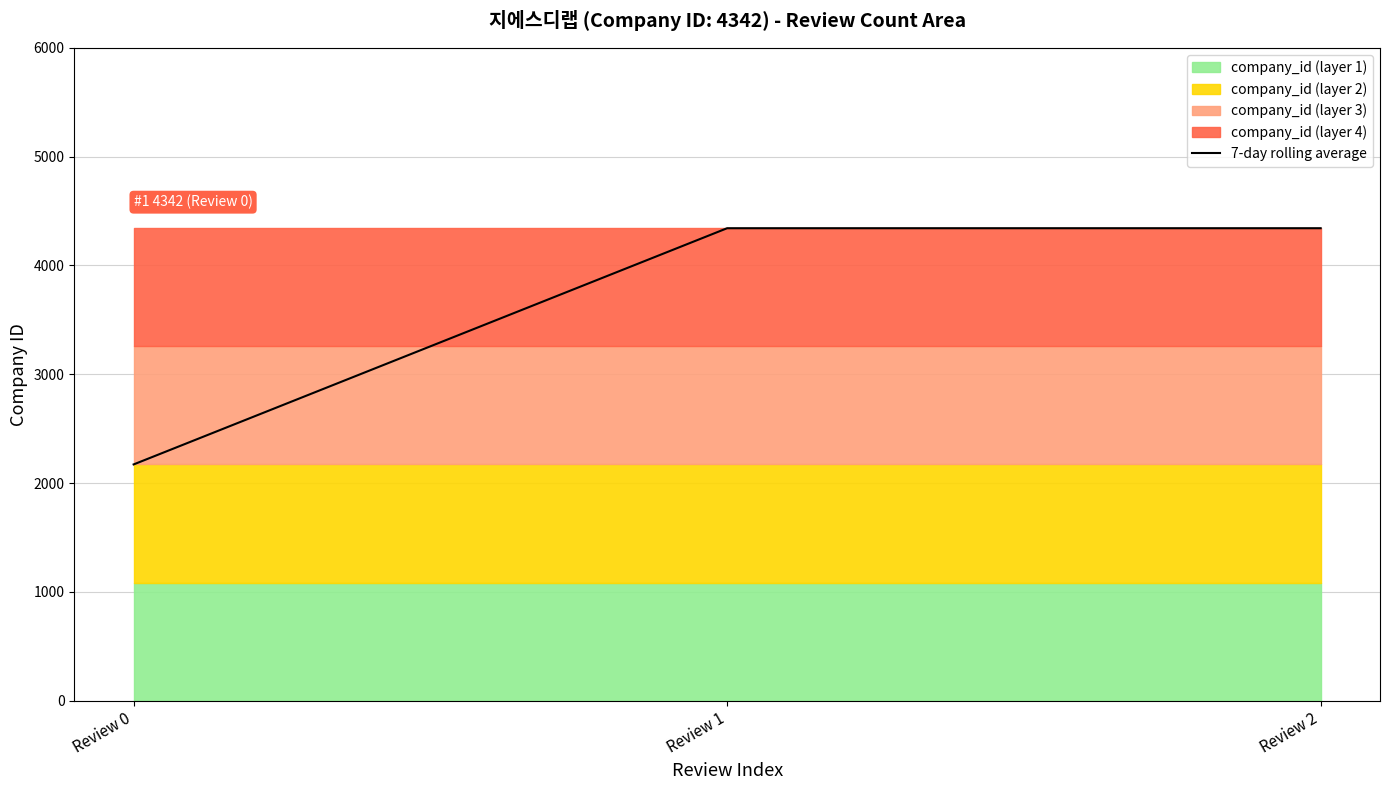

The chart shows a value of 5920 at Review 1. True or false?

False